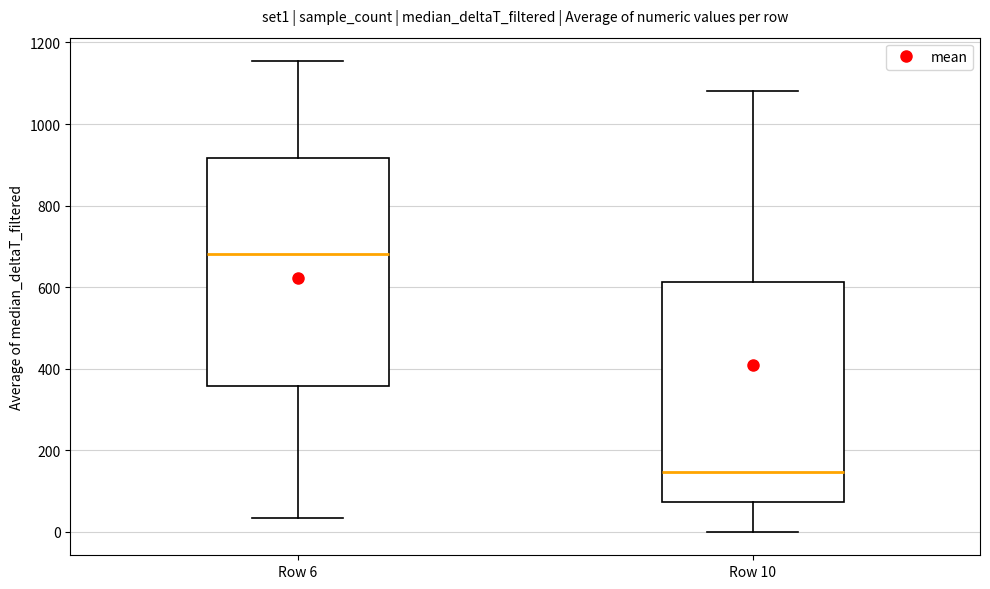

Which box has the lowest median line?

Row 10